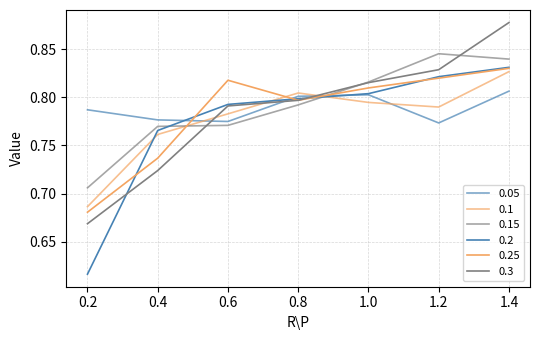

How many lines are shown in the chart?

6